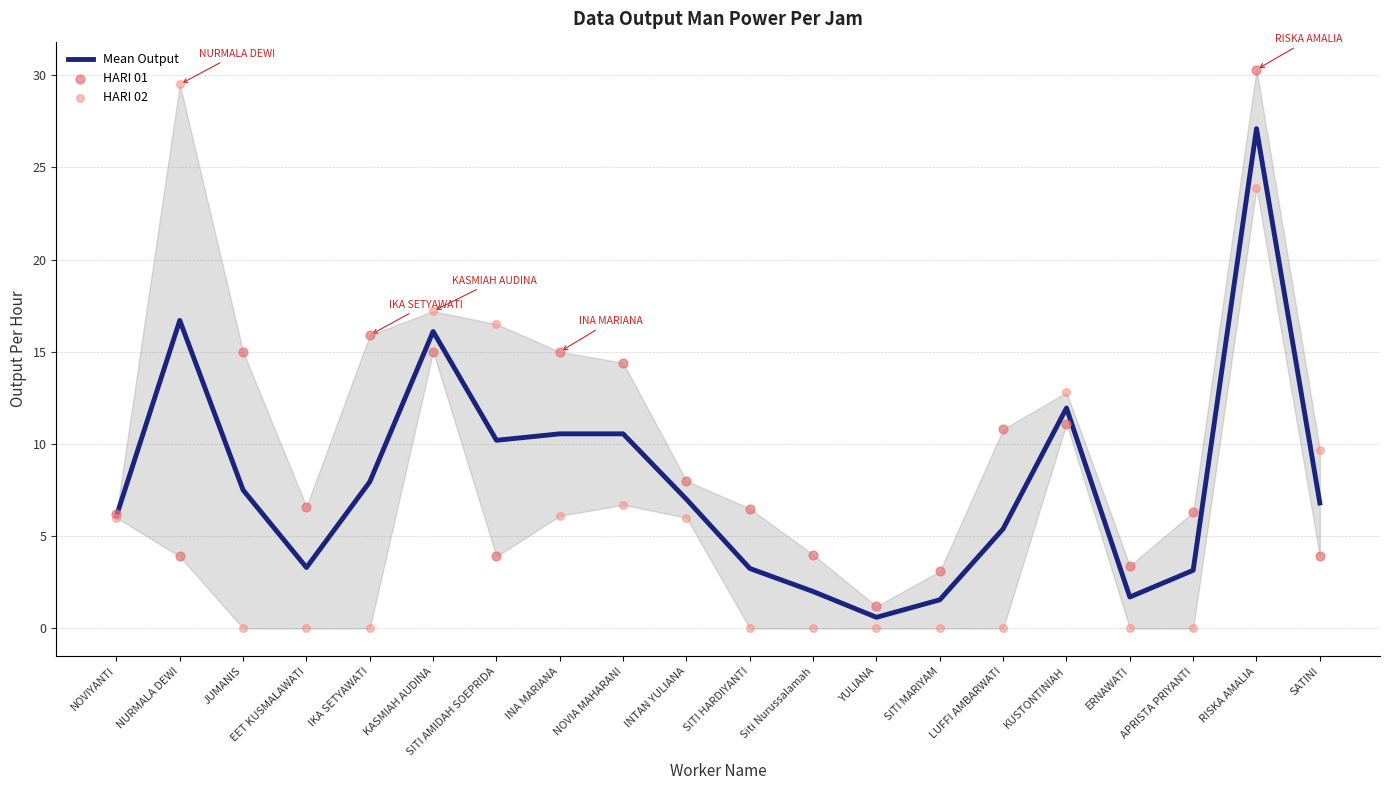

At how many categories does at least one series exceed 20?

2